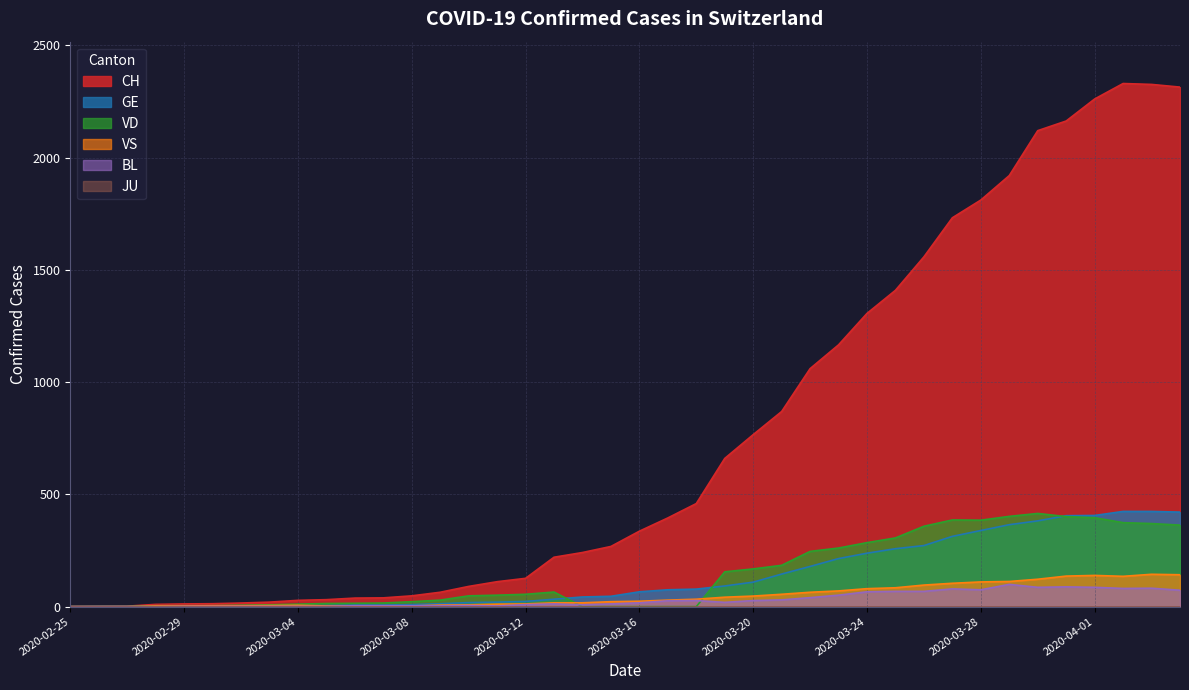

True or false: VD and CH cross at least once.

False